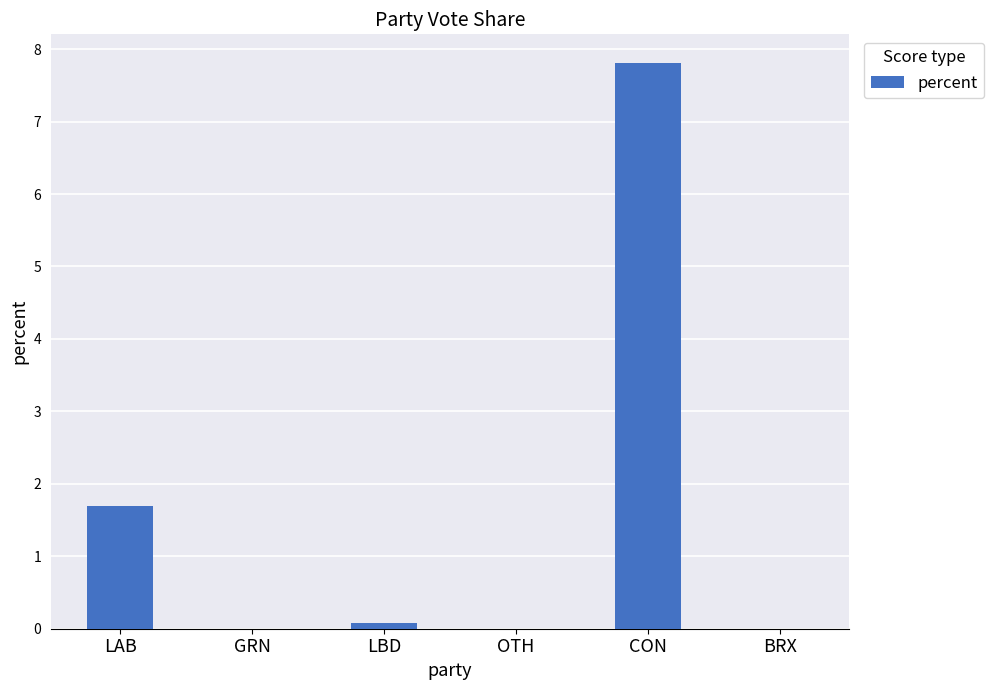

At which label is the value closest to 3?

LAB